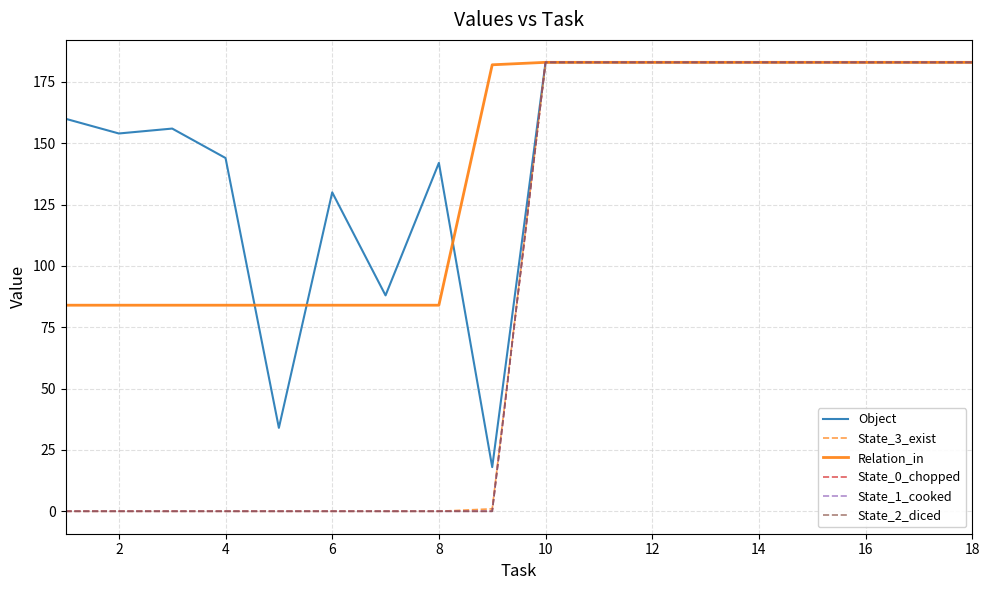

True or false: Relation_in and State_0_chopped cross at least once.

False